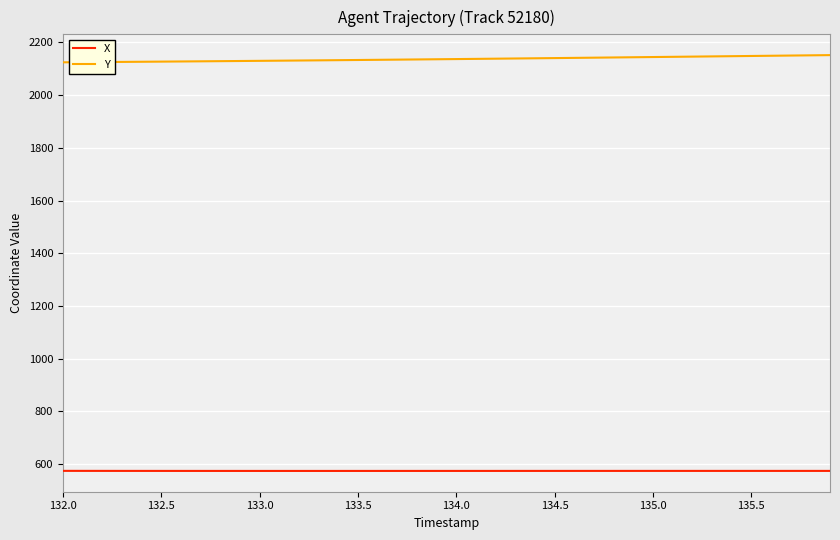

Does the chart display data point markers on the line(s)?

No